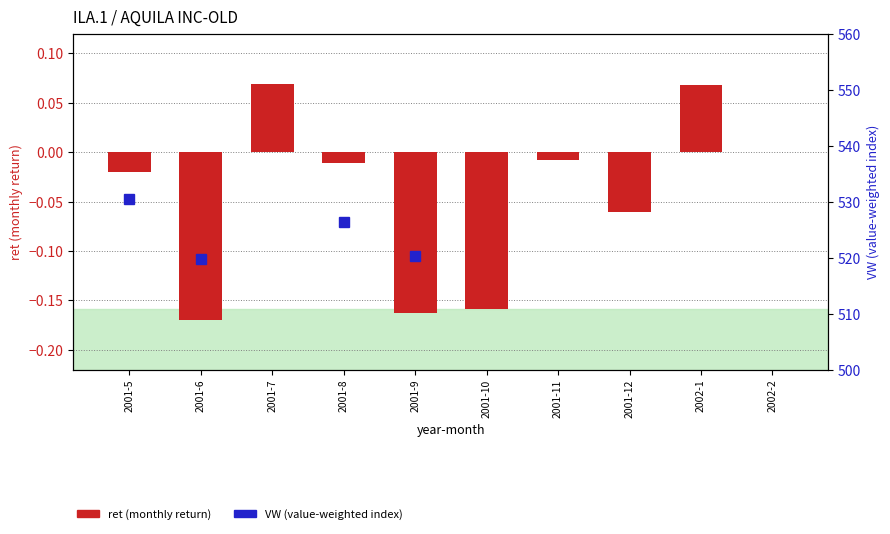

What is the value of the VW (value-weighted index) bar at the 9th from the left?

341.6